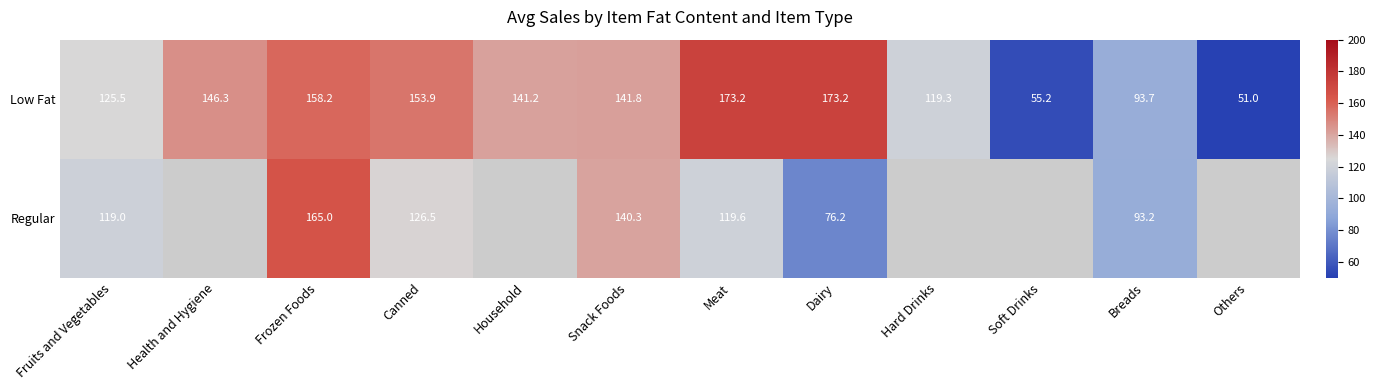

What is the difference between the second highest and second lowest values in the Low Fat series?

118.0